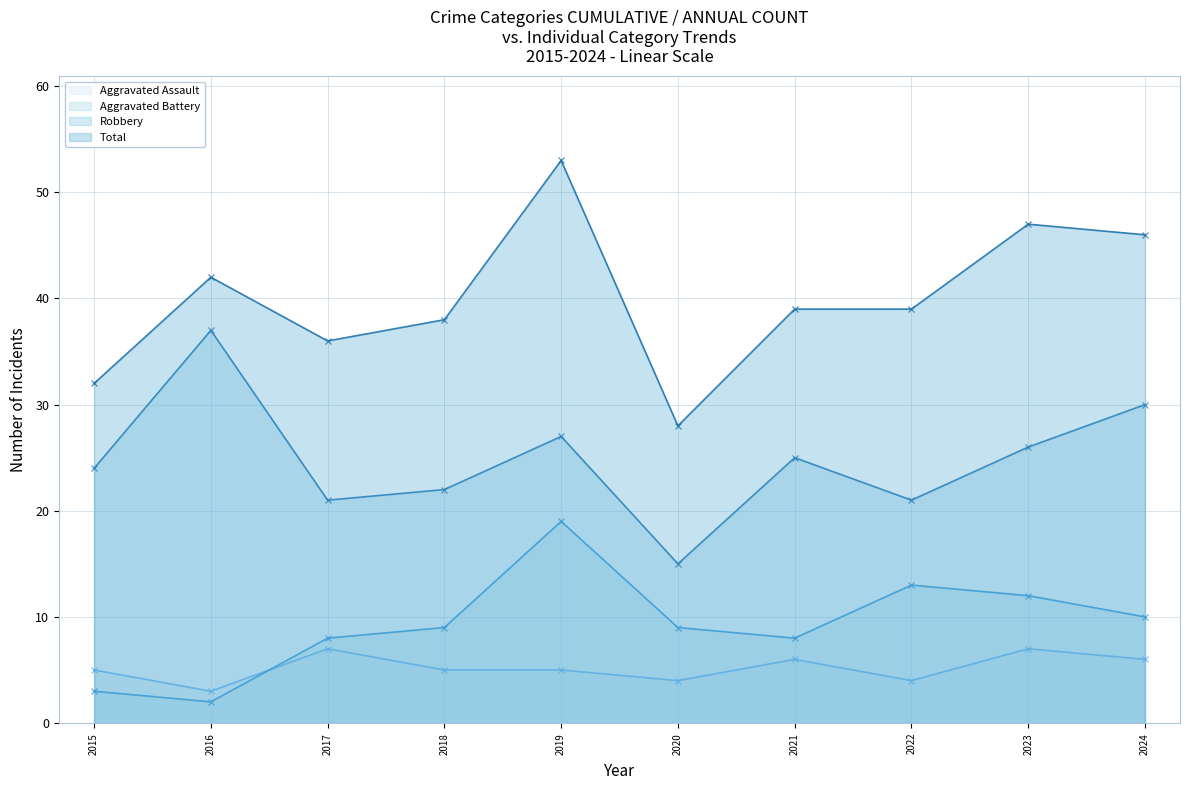

Reading right to left, what are all the values shown in this chart?

Aggravated Assault: 2024=6	2023=7	2022=4	2021=6	2020=4	2019=5	2018=5	2017=7	2016=3	2015=5
Aggravated Battery: 2024=10	2023=12	2022=13	2021=8	2020=9	2019=19	2018=9	2017=8	2016=2	2015=3
Robbery: 2024=30	2023=26	2022=21	2021=25	2020=15	2019=27	2018=22	2017=21	2016=37	2015=24
Total: 2024=46	2023=47	2022=39	2021=39	2020=28	2019=53	2018=38	2017=36	2016=42	2015=32